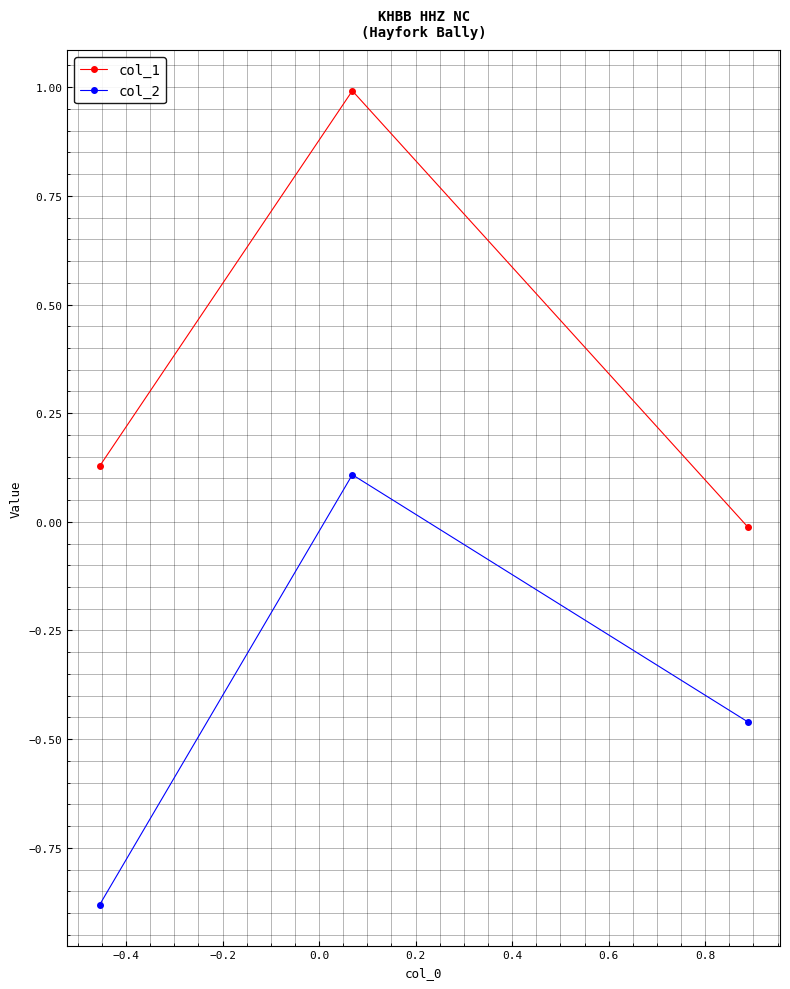

List the series in order of their peak value, lowest first.

col_2, col_1